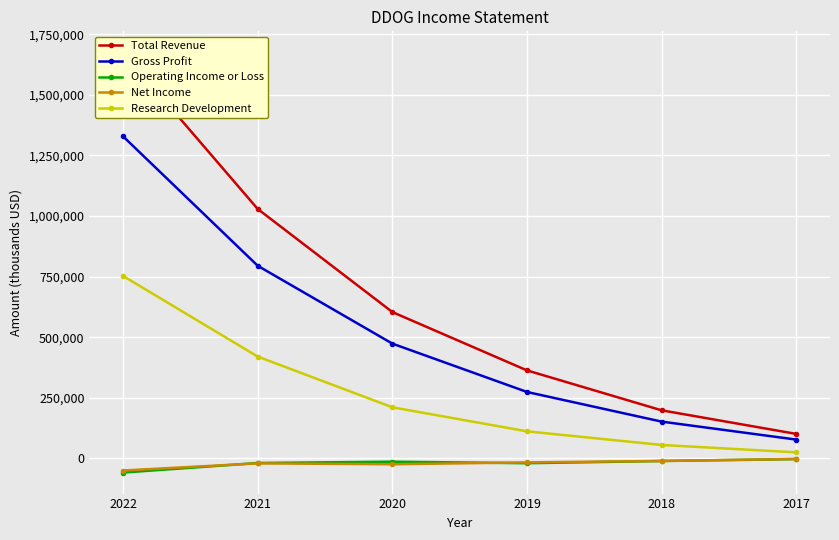

What is the minimum value for Research Development?

24700